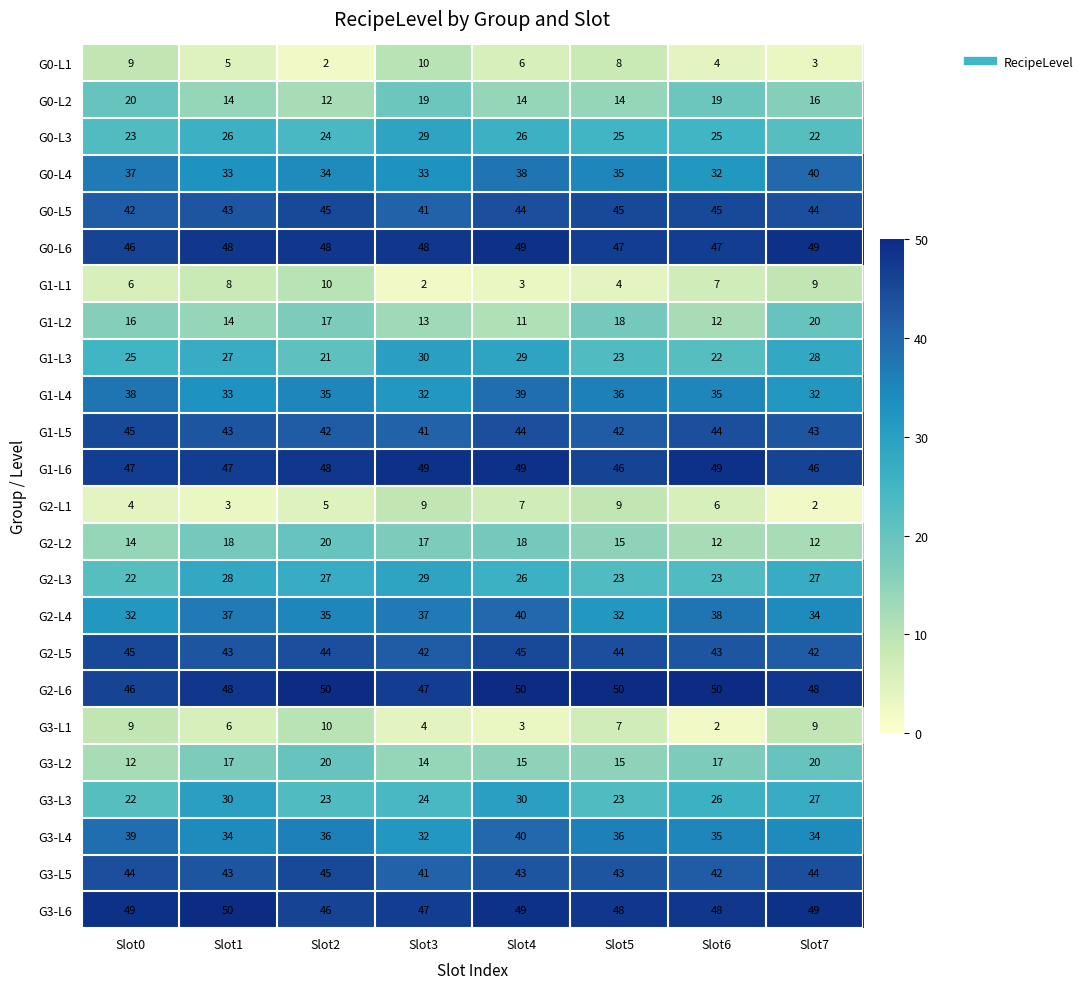

What is the spread (max minus min) of values at Slot7?

47